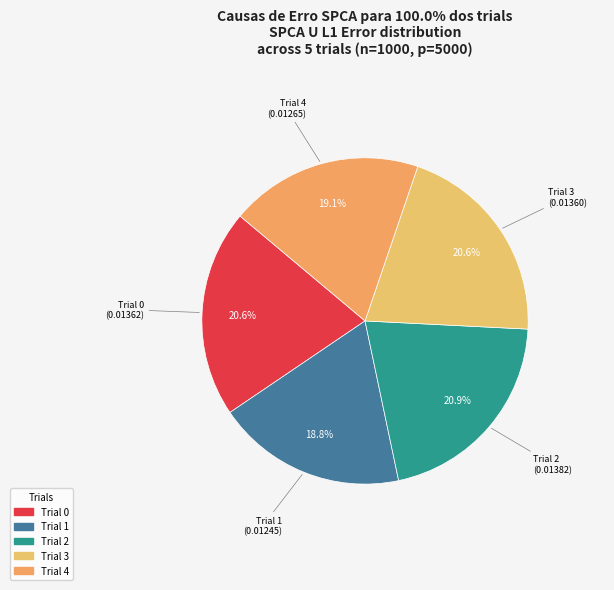

How many segments does this pie chart have?

5